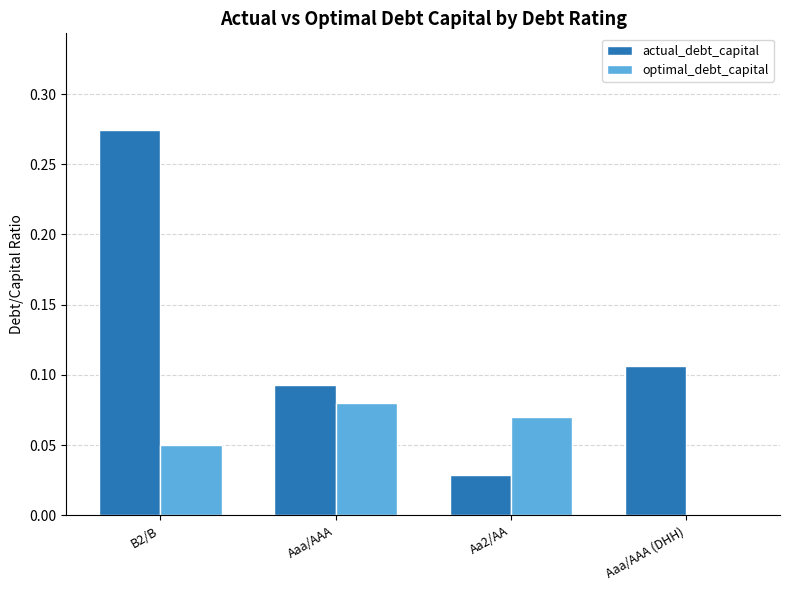

Which label corresponds to the largest value in the chart?

B2/B